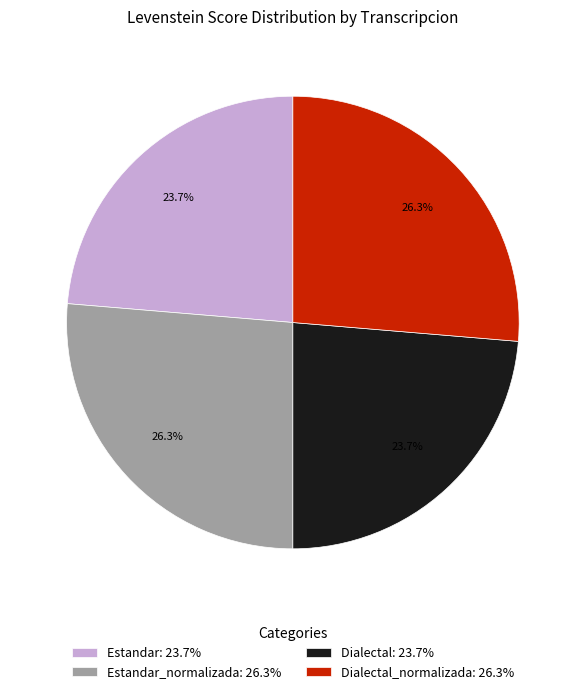

Does Dialectal: 23.7% represent more than half of the total?

No